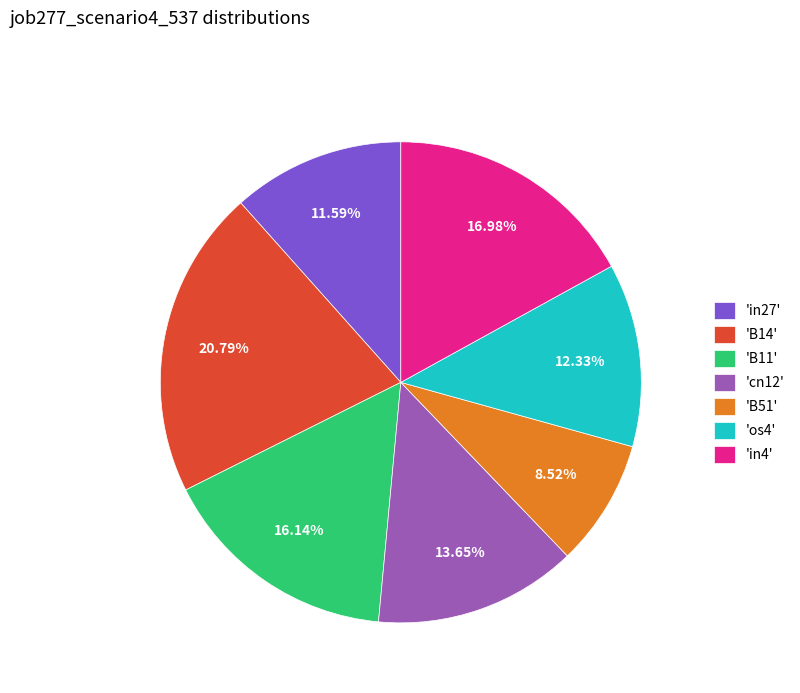

Is there any slice that represents more than half of the pie?

No